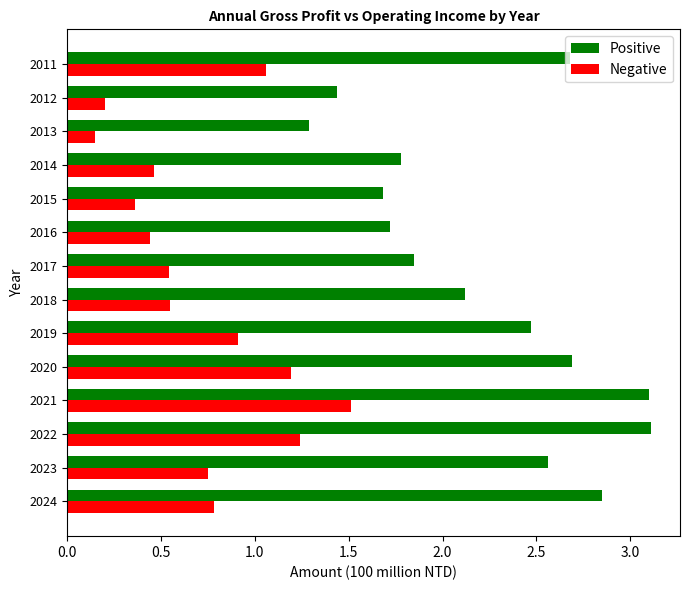

Between 2022 and 2016, which series saw the biggest shift?

Positive